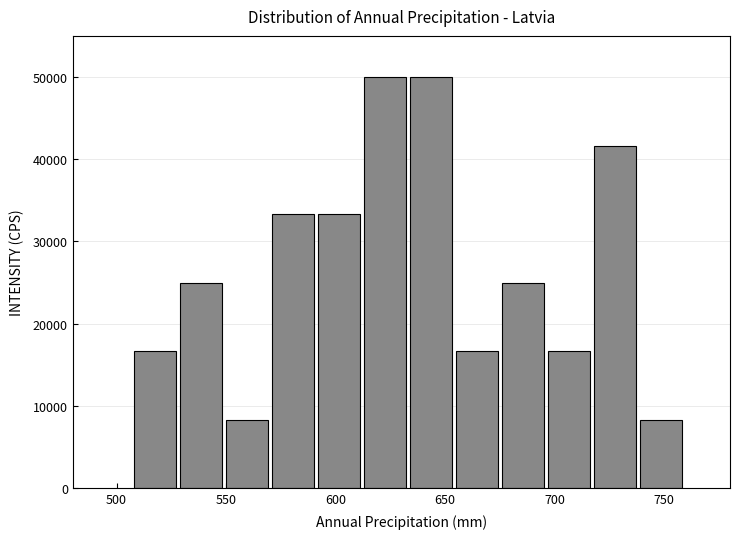

Reading left to right, transcribe this chart: for each bar, give the range it covers on the x-axis and its height. Neither the bar edges nor the heights are printed on the chart, so give them approximately, as read against the axes.

510 to 530: 17000
530 to 550: 25000
550 to 570: 8000
570 to 590: 33000
590 to 615: 33000
615 to 635: 50000
635 to 655: 50000
655 to 675: 17000
675 to 695: 25000
695 to 720: 17000
720 to 740: 42000
740 to 760: 8000